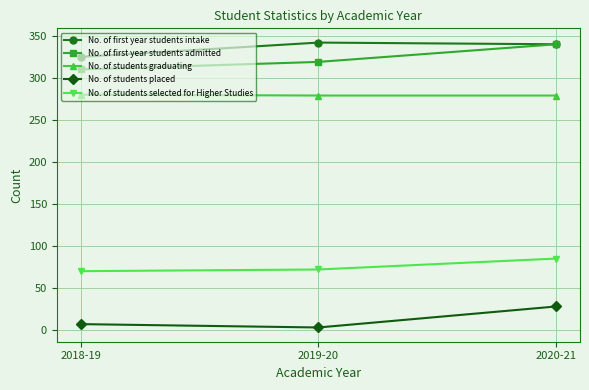

The No. of students graduating series shows 430 at 2018-19. True or false?

False